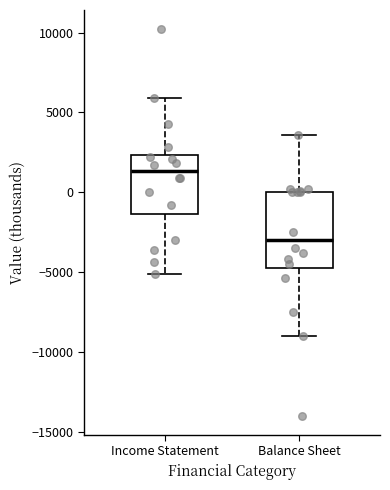

Which box has the highest median line?

Income Statement